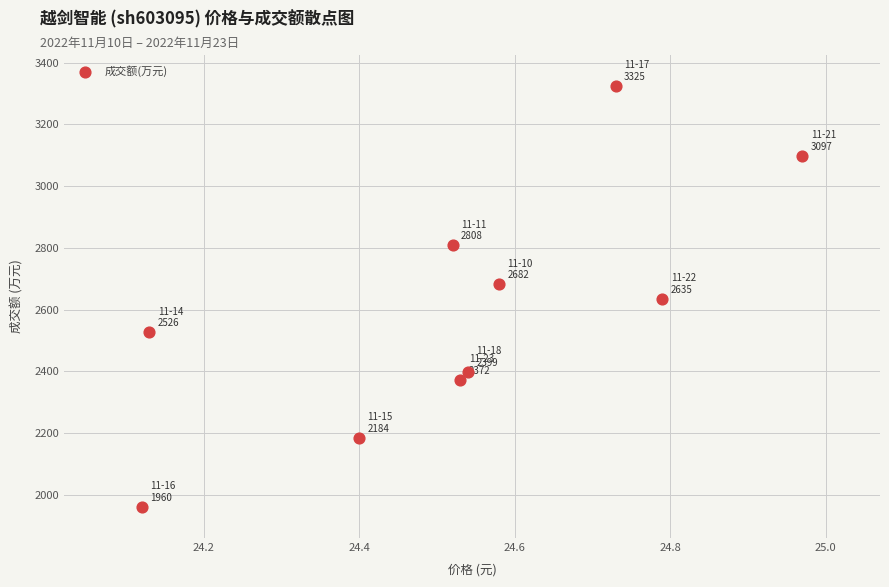

What is the range of Y values (max minus min)?

1365